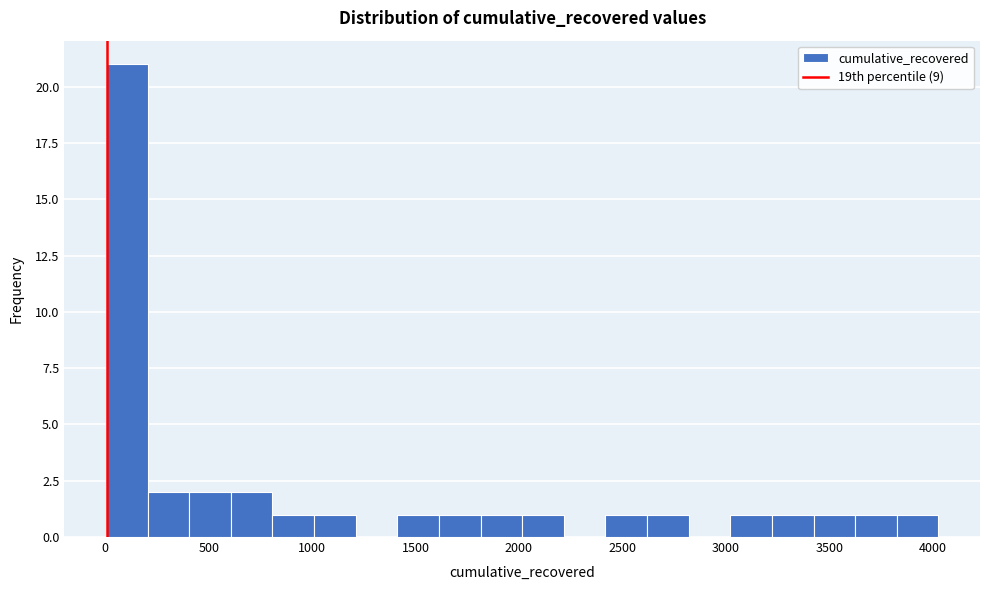

How tall is the bar that spans 1600 to 1800 on the x-axis? Neither the bar edges nor the heights are printed on the chart, so give them approximately, as read against the axes.

1